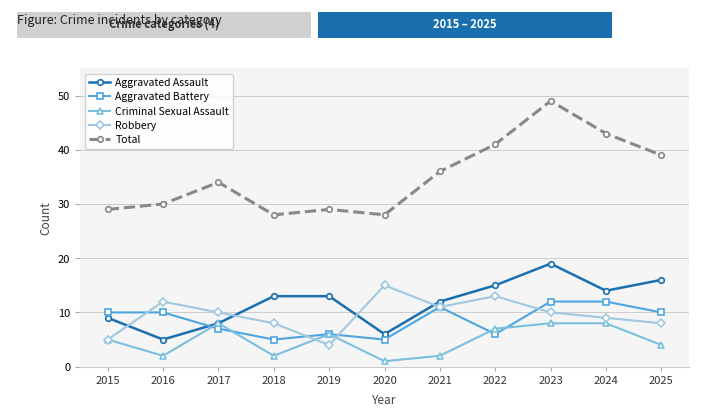

The Aggravated Battery series shows 11 at 2021. True or false?

True